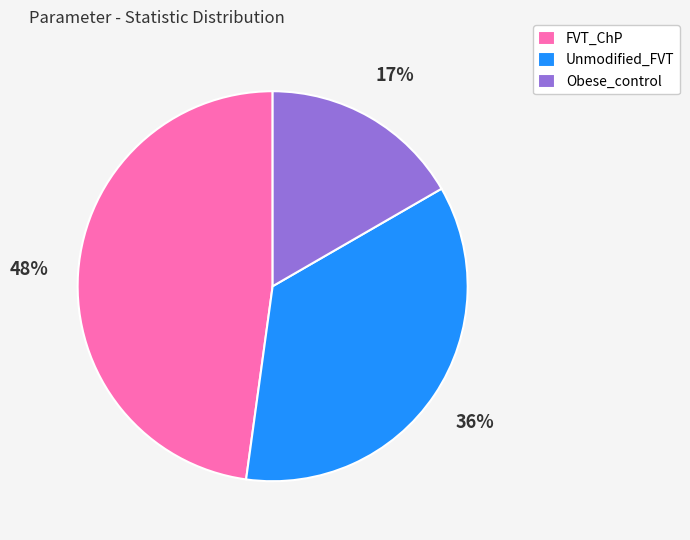

To the nearest percent, what is the combined percentage of Obese_control and FVT_ChP?

64%